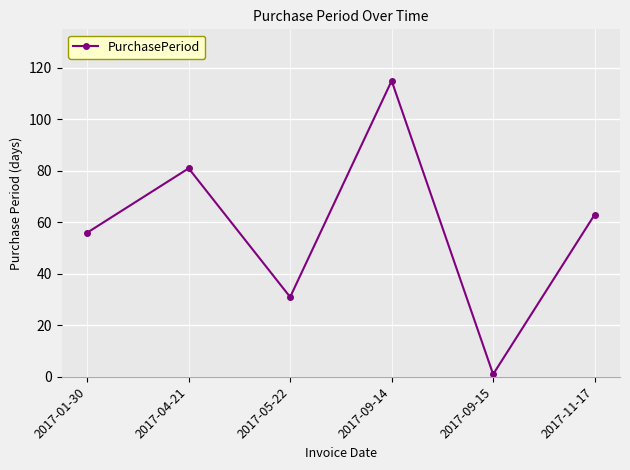

What is the smallest value displayed?

1